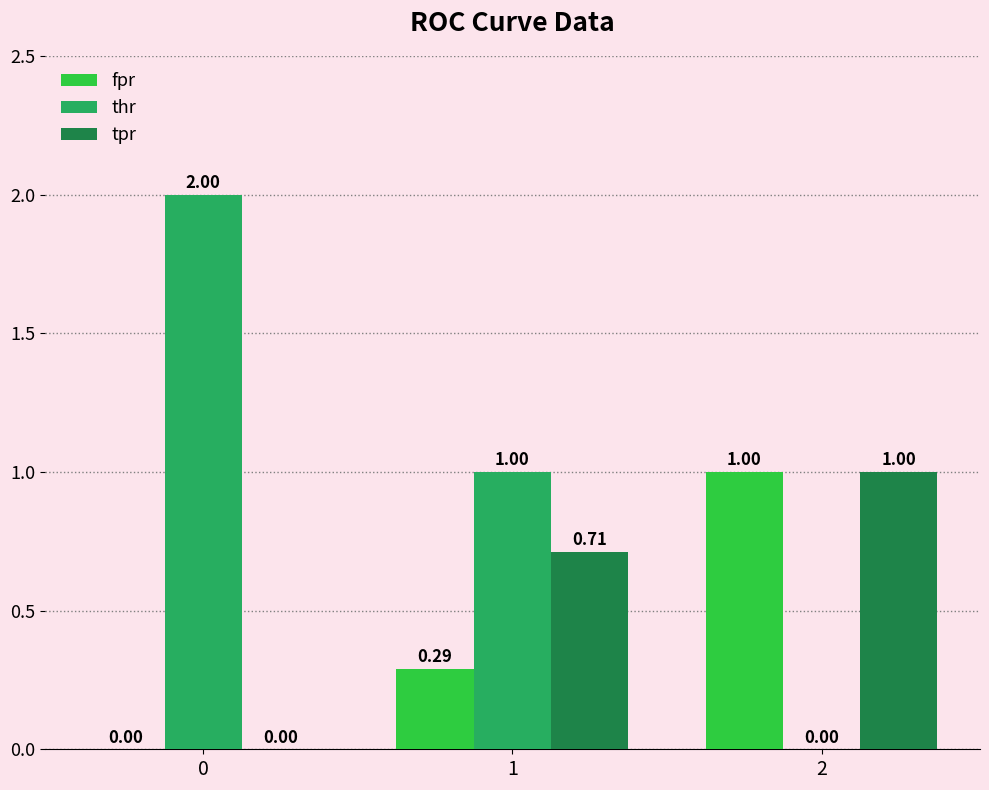

Which series has the widest spread of values?

thr